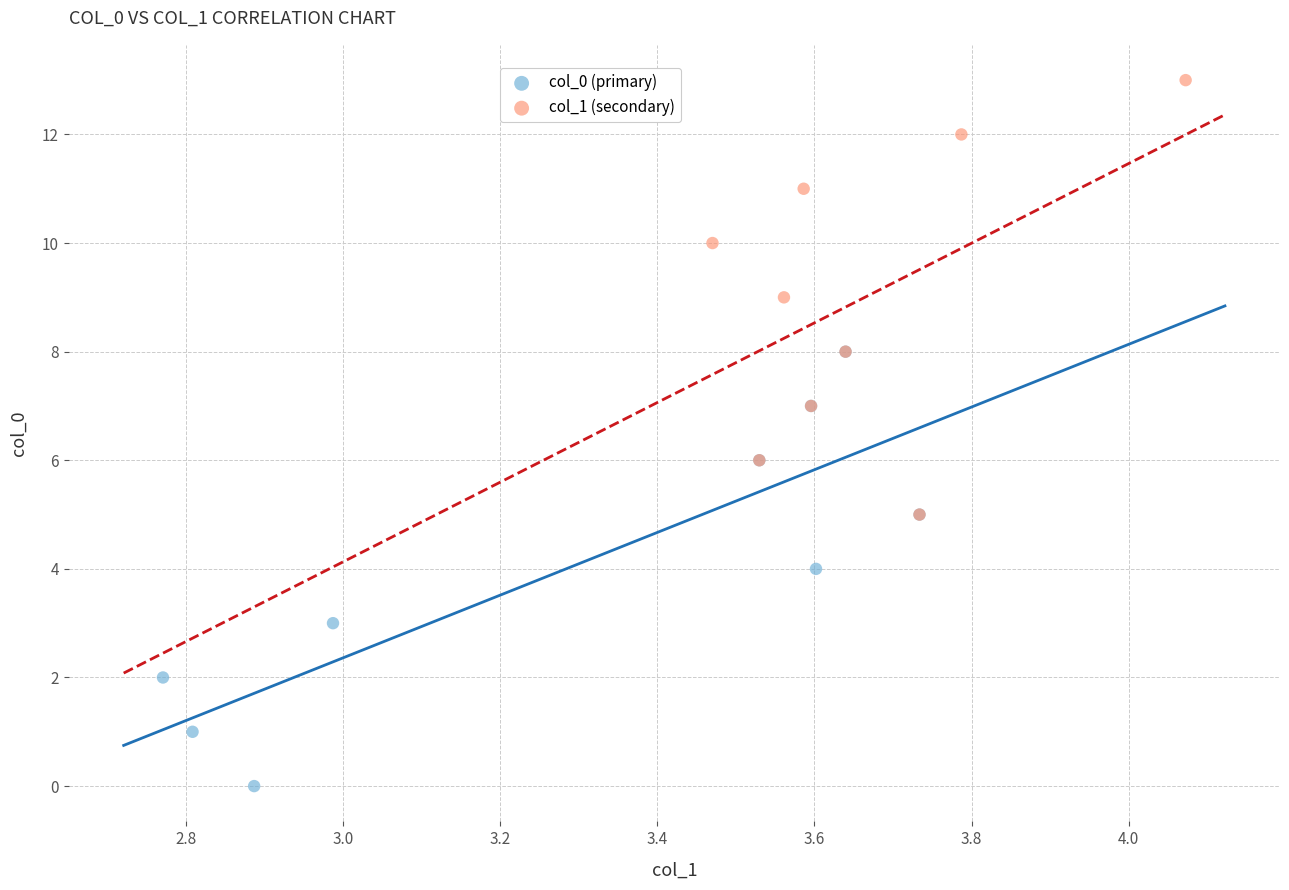

Which series reaches the minimum Y coordinate?

col_0 (primary)